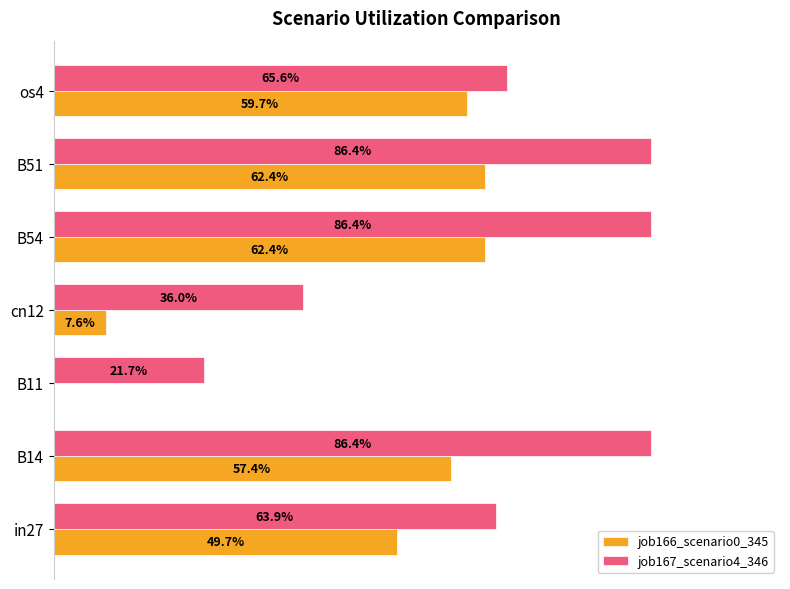

What are all the series names shown in the legend?

job166_scenario0_345, job167_scenario4_346